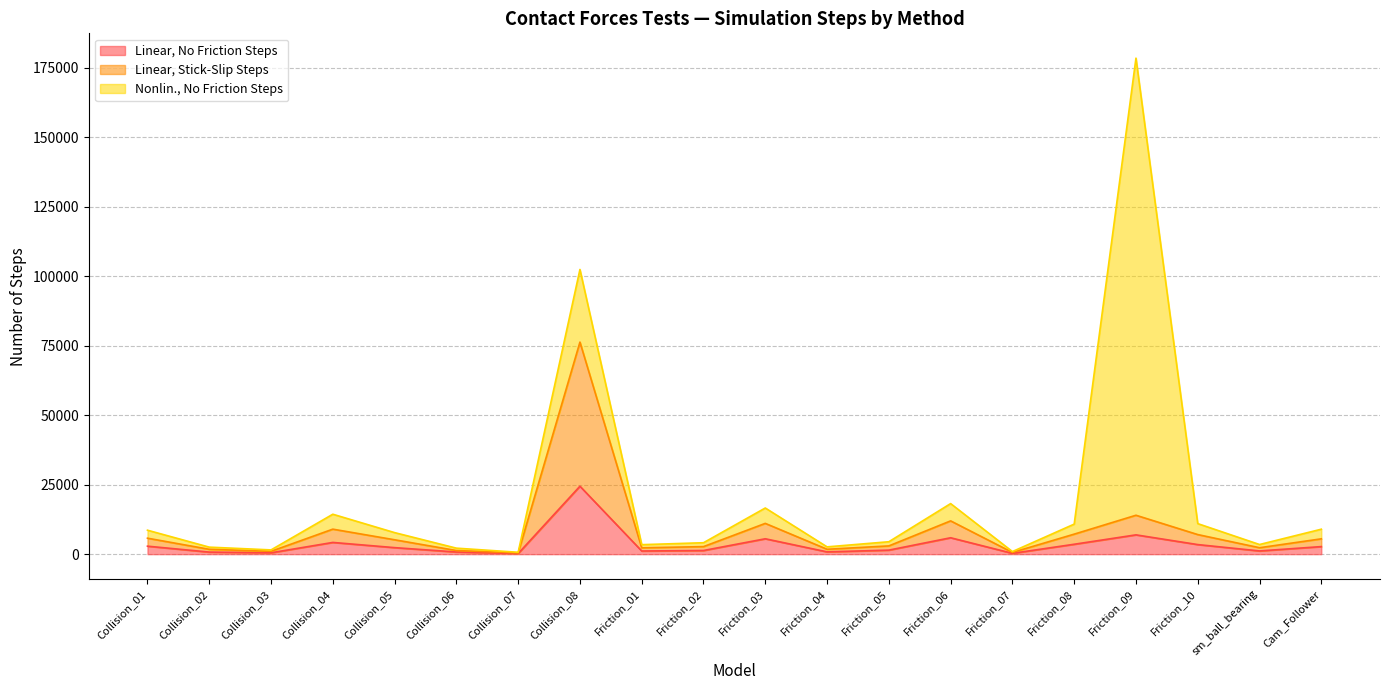

List the labels in order of Linear, Stick-Slip Steps value, largest first.

Collision_08, Friction_09, Friction_06, Friction_03, Collision_04, Friction_08, Friction_10, Collision_01, Cam_Follower, Collision_05, Friction_05, Friction_02, sm_ball_bearing, Friction_01, Friction_04, Collision_02, Collision_06, Collision_03, Friction_07, Collision_07